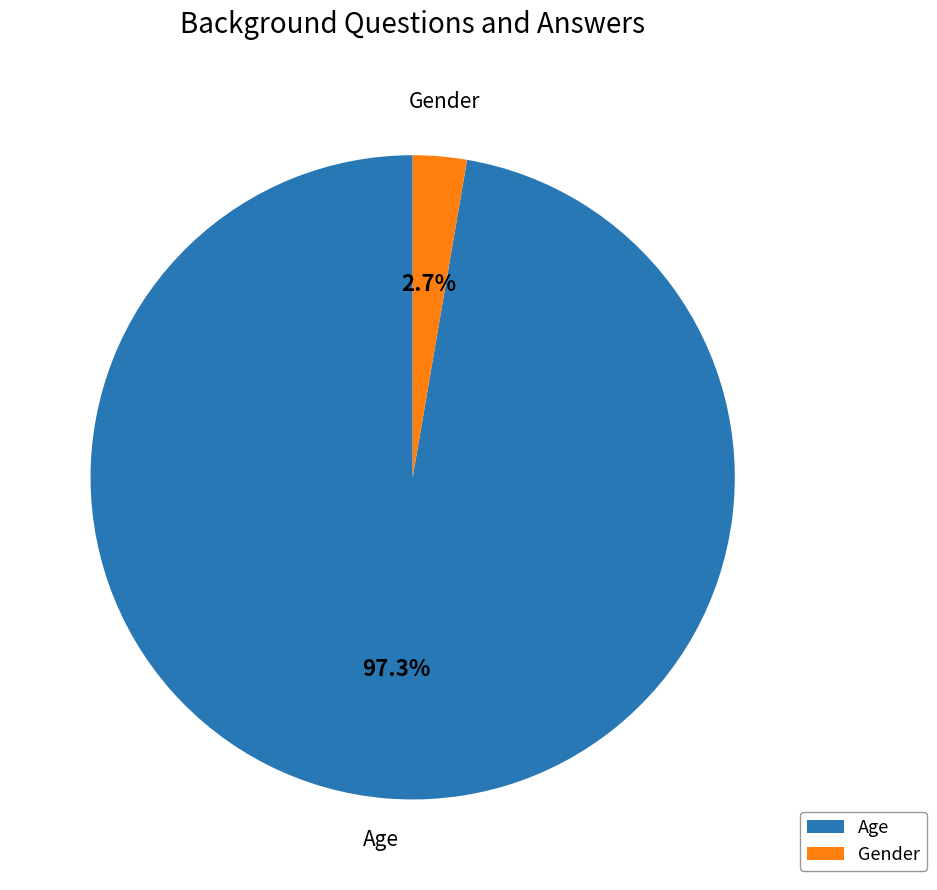

Approximately how many times larger is the value at Age compared to Gender?

36.0